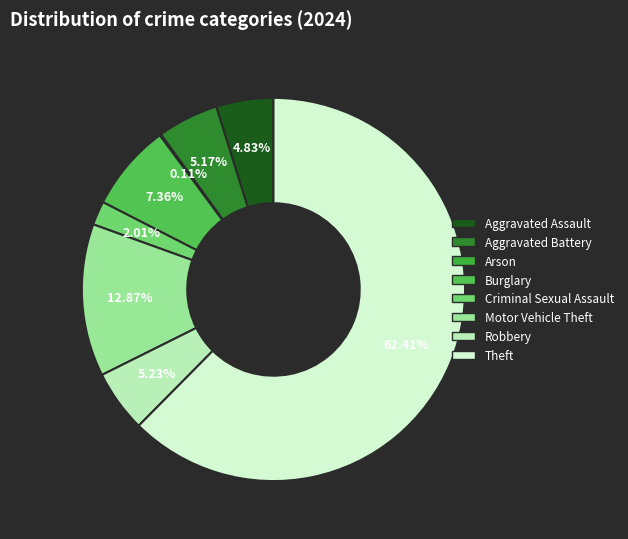

To the nearest percent, what percentage of the pie is Theft?

62%